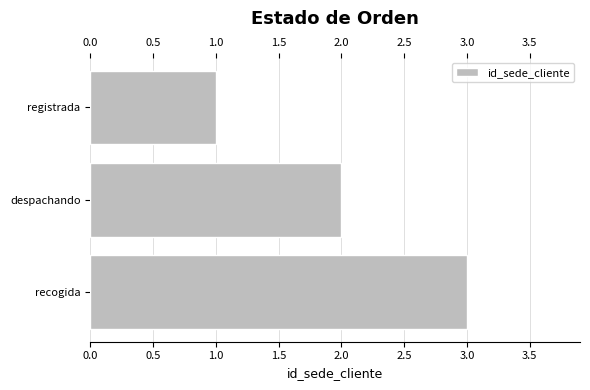

What is the change in value from registrada to despachando?

+1